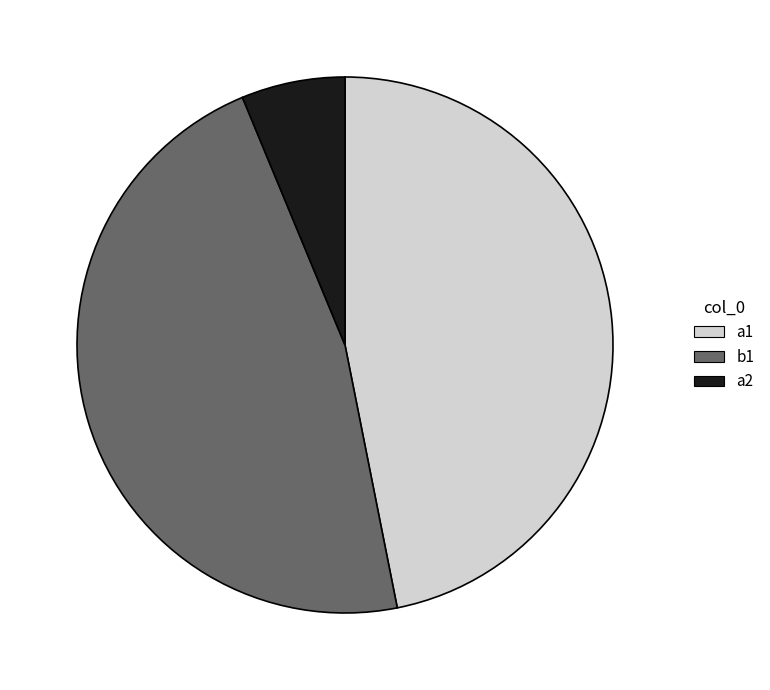

The a1 slice represents 40% of the pie. True or false?

False